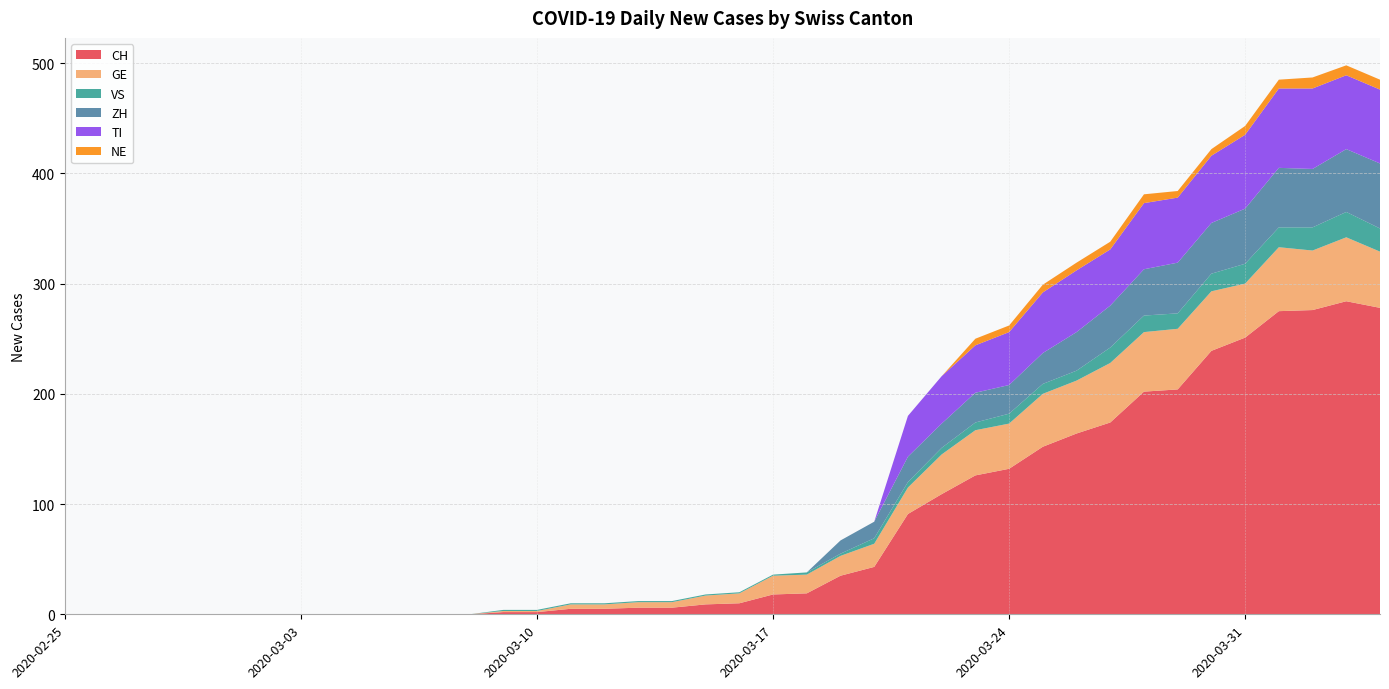

Reading right to left, list all the values displayed in this chart.

CH: 2020-04-04=278	2020-04-03=284	2020-04-02=276	2020-04-01=275	2020-03-31=251	2020-03-30=239	2020-03-29=204	2020-03-28=202	2020-03-27=174	2020-03-26=164	2020-03-25=152	2020-03-24=132	2020-03-23=126	2020-03-22=109	2020-03-21=91	2020-03-20=43	2020-03-19=35	2020-03-18=19	2020-03-17=18	2020-03-16=10	2020-03-15=9	2020-03-14=6	2020-03-13=6	2020-03-12=5	2020-03-11=5	2020-03-10=2	2020-03-09=2	2020-03-08=0	2020-03-07=0	2020-03-06=0	2020-03-05=0	2020-03-04=0	2020-03-03=0	2020-03-02=0	2020-03-01=0	2020-02-29=0	2020-02-28=0	2020-02-27=0	2020-02-26=0	2020-02-25=0
GE: 2020-04-04=51	2020-04-03=58	2020-04-02=54	2020-04-01=58	2020-03-31=49	2020-03-30=54	2020-03-29=55	2020-03-28=54	2020-03-27=54	2020-03-26=48	2020-03-25=48	2020-03-24=41	2020-03-23=41	2020-03-22=36	2020-03-21=24	2020-03-20=21	2020-03-19=18	2020-03-18=17	2020-03-17=17	2020-03-16=9	2020-03-15=8	2020-03-14=5	2020-03-13=5	2020-03-12=4	2020-03-11=4	2020-03-10=1	2020-03-09=1	2020-03-08=0	2020-03-07=0	2020-03-06=0	2020-03-05=0	2020-03-04=0	2020-03-03=0	2020-03-02=0	2020-03-01=0	2020-02-29=0	2020-02-28=0	2020-02-27=0	2020-02-26=0	2020-02-25=0
VS: 2020-04-04=21	2020-04-03=23	2020-04-02=21	2020-04-01=18	2020-03-31=18	2020-03-30=16	2020-03-29=14	2020-03-28=15	2020-03-27=14	2020-03-26=9	2020-03-25=9	2020-03-24=9	2020-03-23=7	2020-03-22=6	2020-03-21=5	2020-03-20=5	2020-03-19=2	2020-03-18=2	2020-03-17=1	2020-03-16=1	2020-03-15=1	2020-03-14=1	2020-03-13=1	2020-03-12=1	2020-03-11=1	2020-03-10=1	2020-03-09=1	2020-03-08=0	2020-03-07=0	2020-03-06=0	2020-03-05=0	2020-03-04=0	2020-03-03=0	2020-03-02=0	2020-03-01=0	2020-02-29=0	2020-02-28=0	2020-02-27=0	2020-02-26=0	2020-02-25=0
ZH: 2020-04-04=59	2020-04-03=57	2020-04-02=53	2020-04-01=54	2020-03-31=50	2020-03-30=46	2020-03-29=46	2020-03-28=42	2020-03-27=38	2020-03-26=35	2020-03-25=28	2020-03-24=26	2020-03-23=27	2020-03-22=22	2020-03-21=23	2020-03-20=15	2020-03-19=12	2020-03-18=0	2020-03-17=0	2020-03-16=0	2020-03-15=0	2020-03-14=0	2020-03-13=0	2020-03-12=0	2020-03-11=0	2020-03-10=0	2020-03-09=0	2020-03-08=0	2020-03-07=0	2020-03-06=0	2020-03-05=0	2020-03-04=0	2020-03-03=0	2020-03-02=0	2020-03-01=0	2020-02-29=0	2020-02-28=0	2020-02-27=0	2020-02-26=0	2020-02-25=0
TI: 2020-04-04=67	2020-04-03=67	2020-04-02=73	2020-04-01=72	2020-03-31=67	2020-03-30=61	2020-03-29=59	2020-03-28=60	2020-03-27=51	2020-03-26=56	2020-03-25=55	2020-03-24=48	2020-03-23=43	2020-03-22=43	2020-03-21=37	2020-03-20=0	2020-03-19=0	2020-03-18=0	2020-03-17=0	2020-03-16=0	2020-03-15=0	2020-03-14=0	2020-03-13=0	2020-03-12=0	2020-03-11=0	2020-03-10=0	2020-03-09=0	2020-03-08=0	2020-03-07=0	2020-03-06=0	2020-03-05=0	2020-03-04=0	2020-03-03=0	2020-03-02=0	2020-03-01=0	2020-02-29=0	2020-02-28=0	2020-02-27=0	2020-02-26=0	2020-02-25=0
NE: 2020-04-04=9	2020-04-03=9	2020-04-02=10	2020-04-01=8	2020-03-31=8	2020-03-30=6	2020-03-29=6	2020-03-28=8	2020-03-27=7	2020-03-26=7	2020-03-25=7	2020-03-24=6	2020-03-23=6	2020-03-22=0	2020-03-21=0	2020-03-20=0	2020-03-19=0	2020-03-18=0	2020-03-17=0	2020-03-16=0	2020-03-15=0	2020-03-14=0	2020-03-13=0	2020-03-12=0	2020-03-11=0	2020-03-10=0	2020-03-09=0	2020-03-08=0	2020-03-07=0	2020-03-06=0	2020-03-05=0	2020-03-04=0	2020-03-03=0	2020-03-02=0	2020-03-01=0	2020-02-29=0	2020-02-28=0	2020-02-27=0	2020-02-26=0	2020-02-25=0